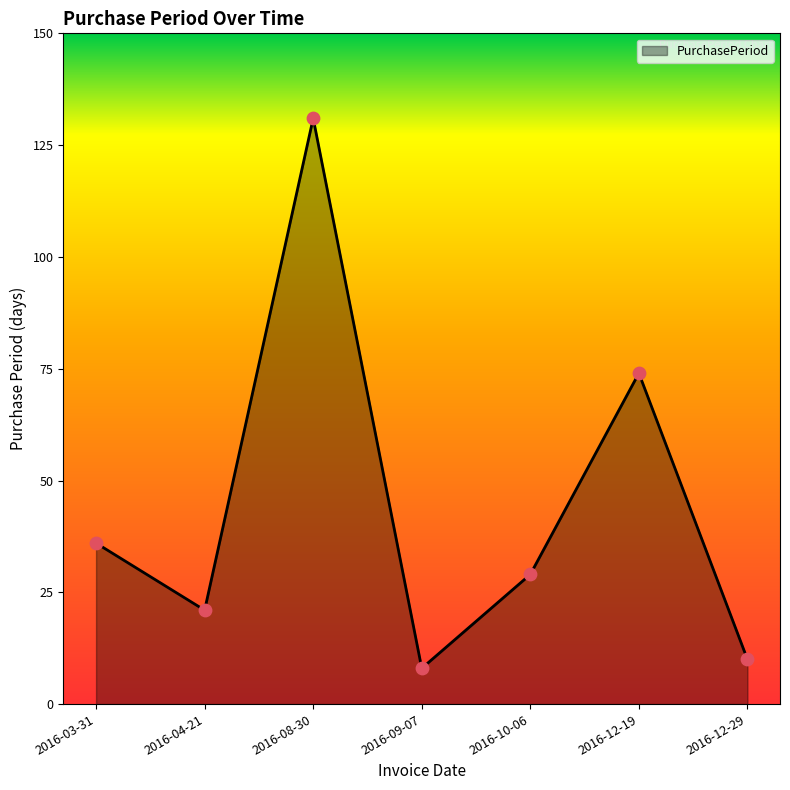

Approximately how many times larger is the value at 2016-04-21 compared to 2016-12-19?

0.3